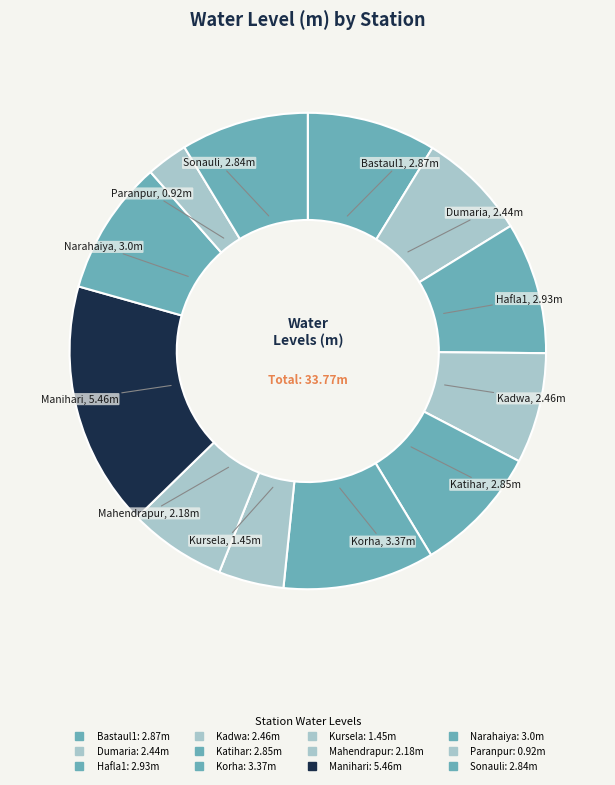

What percentage do Katihar and Paranpur together represent?

11.5%